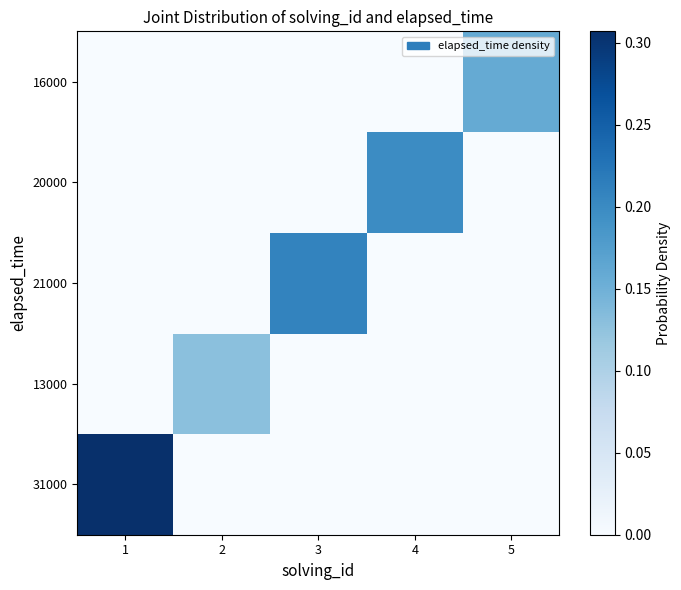

Rank the series at 3 from lowest to highest value.

31000, 13000, 20000, 16000, 21000